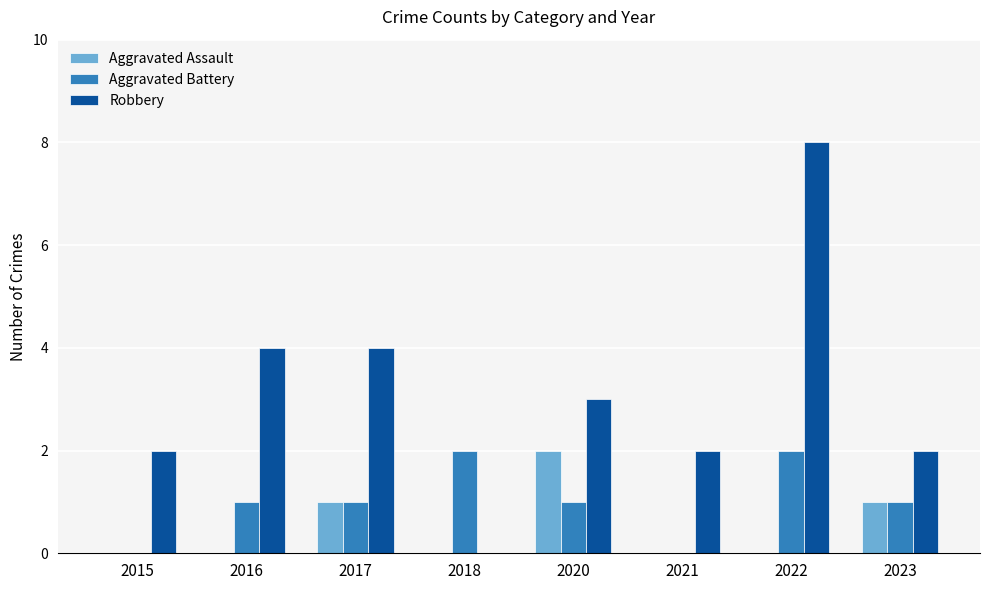

Reading left to right, transcribe all the data shown in this chart.

Aggravated Assault: 2015=0	2016=0	2017=1	2018=0	2020=2	2021=0	2022=0	2023=1
Aggravated Battery: 2015=0	2016=1	2017=1	2018=2	2020=1	2021=0	2022=2	2023=1
Robbery: 2015=2	2016=4	2017=4	2018=0	2020=3	2021=2	2022=8	2023=2